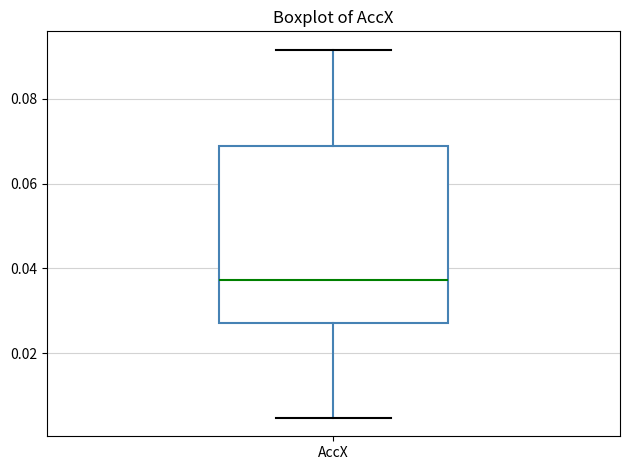

Where does the upper whisker of the box for AccX end on the y-axis? The values are not printed on the chart, so give them approximately, as read against the axis.

0.092